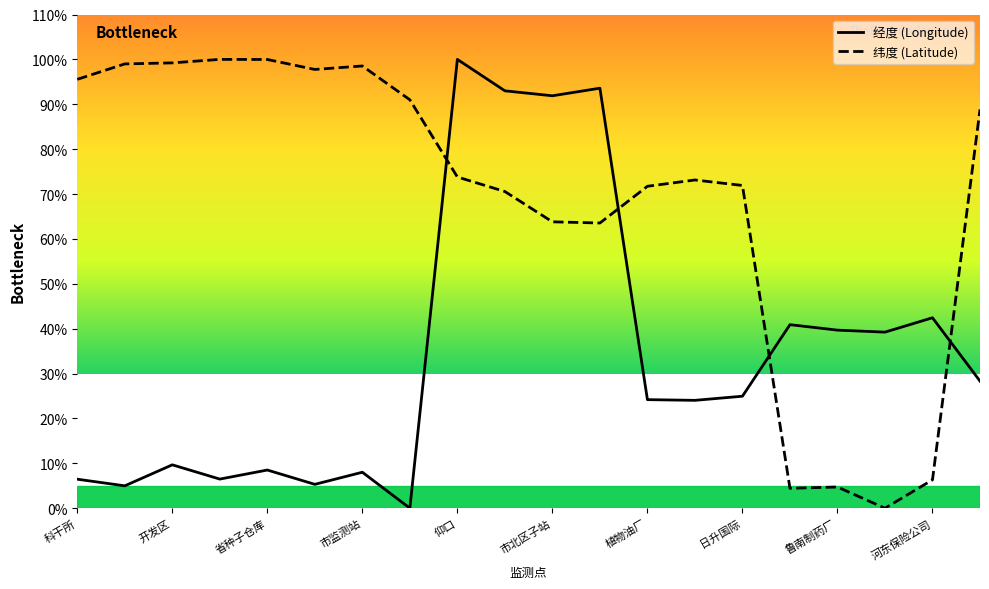

How many lines are shown in the chart?

2